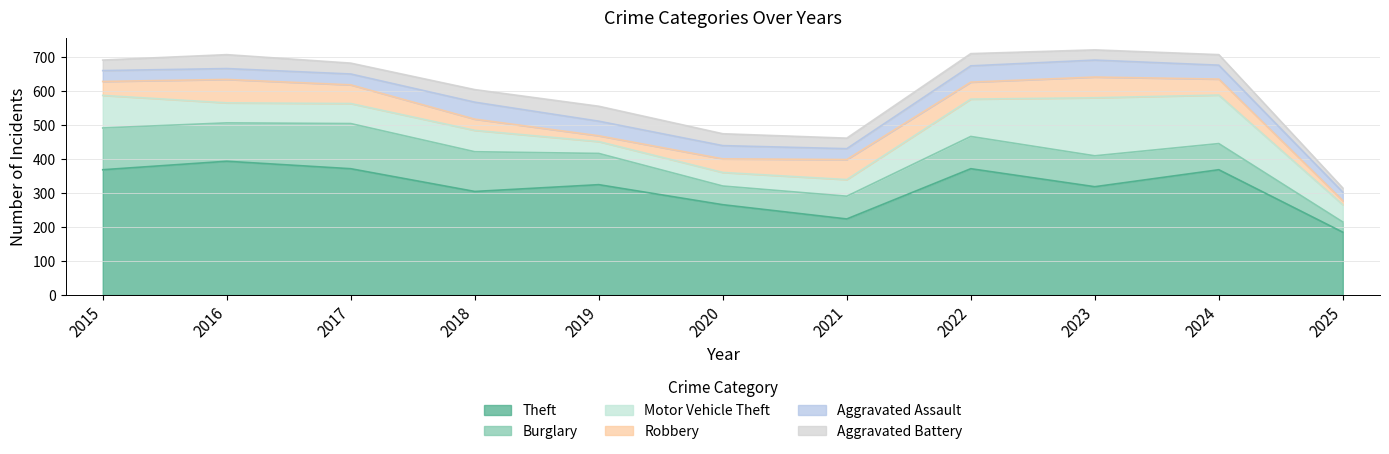

The Motor Vehicle Theft series shows 28 at 2022. True or false?

False